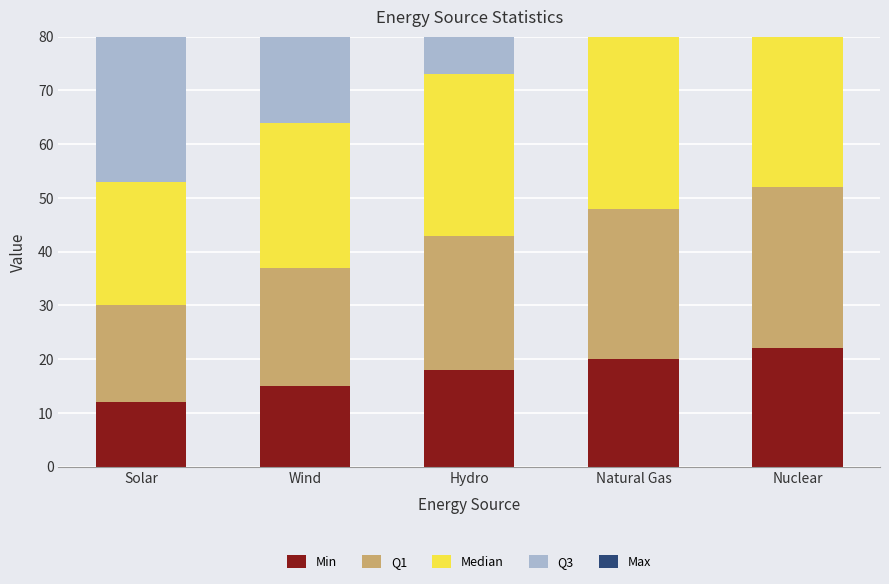

Reading left to right, what are all the values shown in this chart?

Min: 12	15	18	20	22
Q1: 18	22	25	28	30
Median: 23	27	30	34	38
Q3: 28	32	36	40	46
Max: 35	40	45	50	55